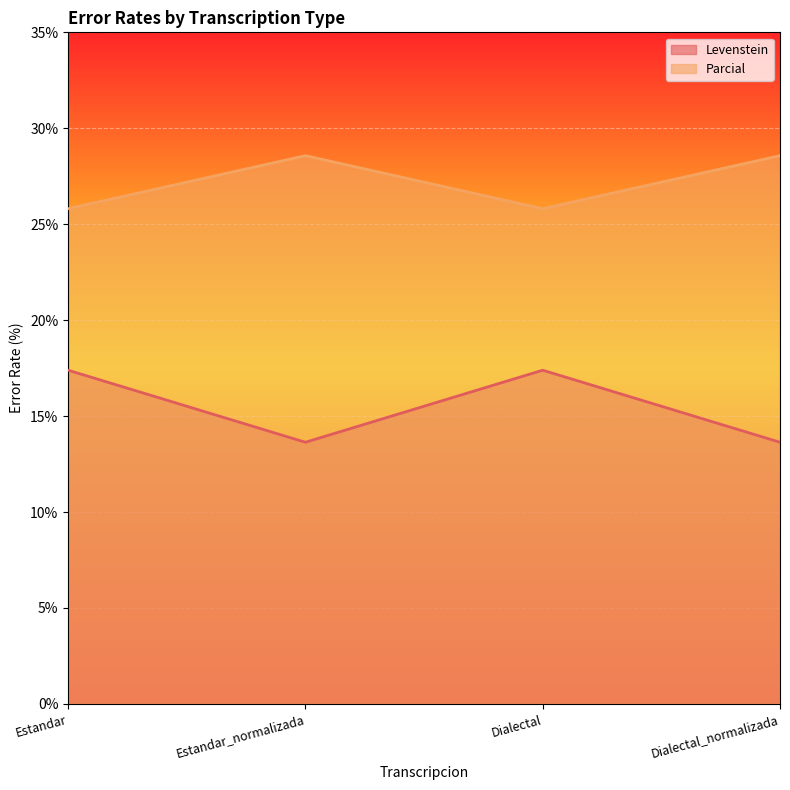

True or false: Levenstein and Parcial intersect in this chart.

False